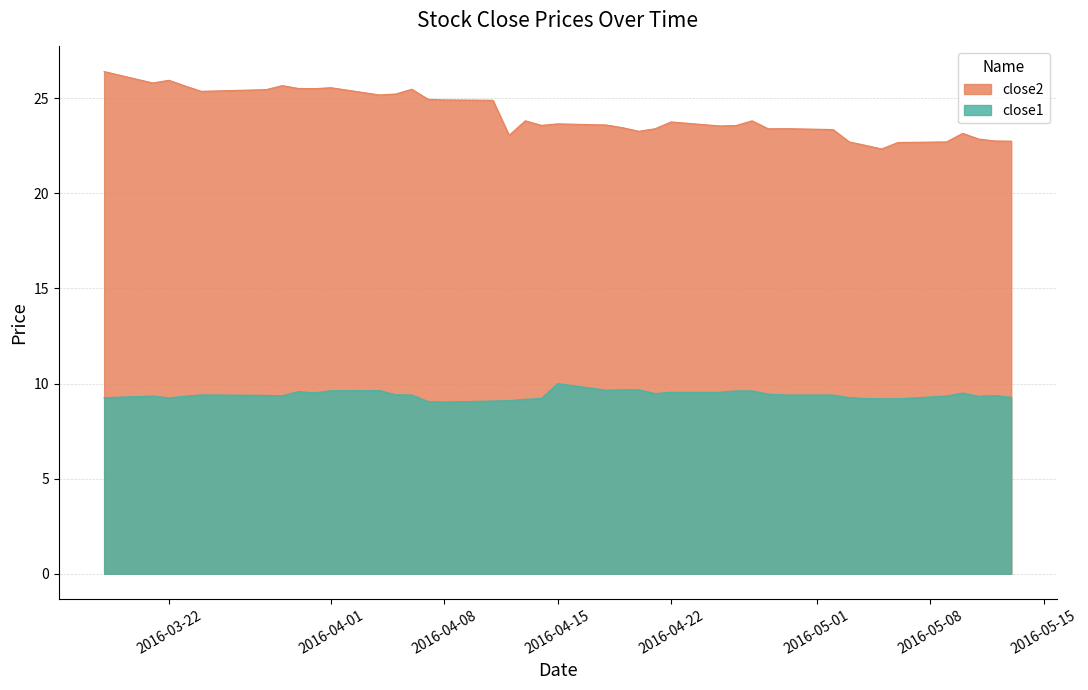

True or false: close1 and close2 cross at least once.

False